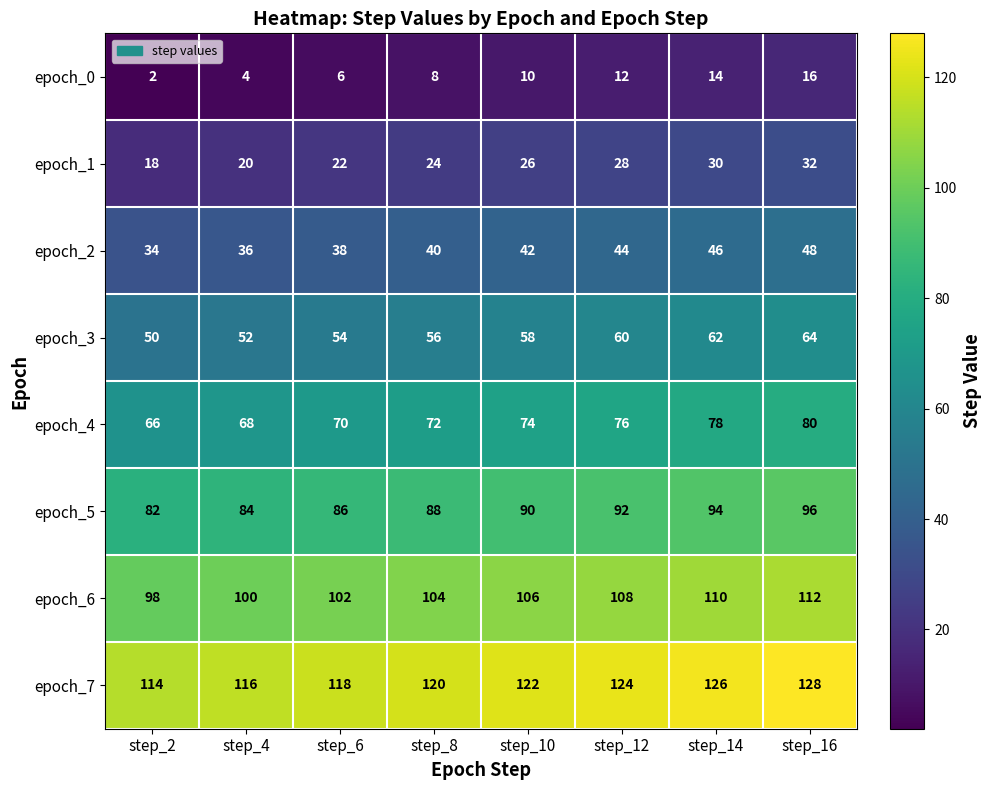

What is the average value of the epoch_2 series?

41